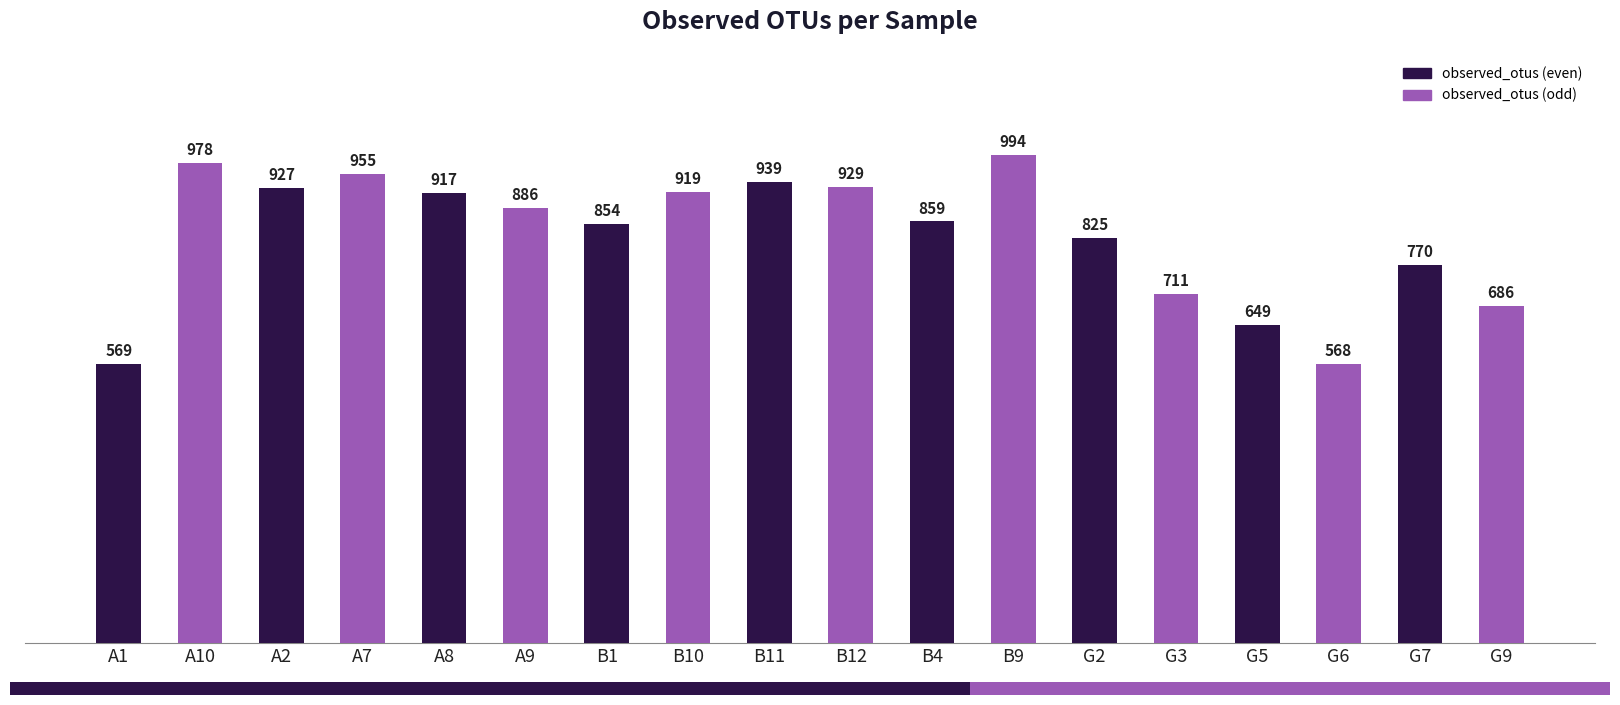

Reading right to left, transcribe all the data shown in this chart.

686	770	568	649	711	825	994	859	929	939	919	854	886	917	955	927	978	569